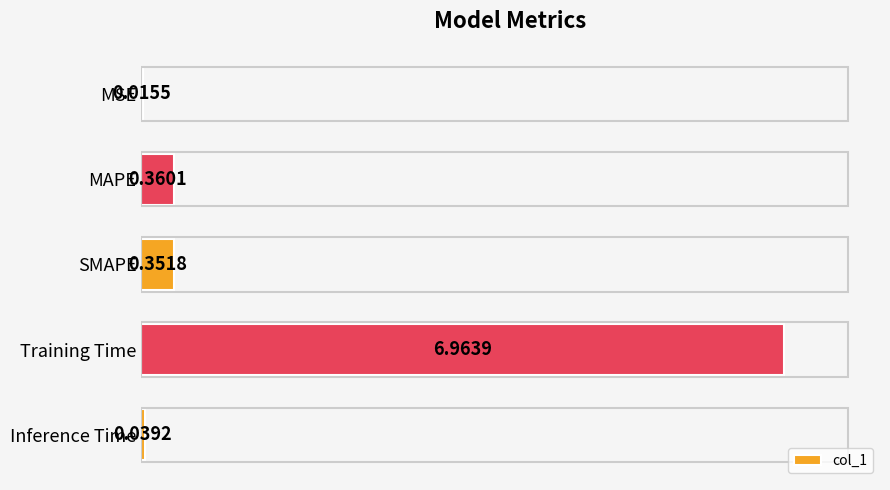

What is the change in value from SMAPE to Training Time?

+6.6